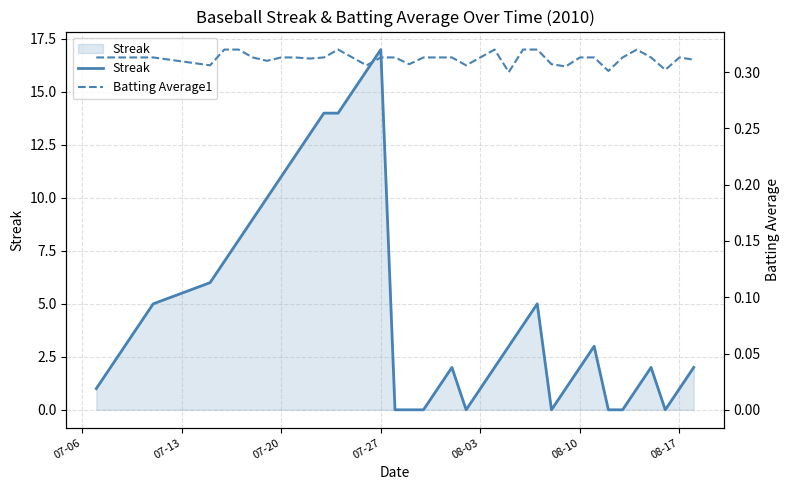

How many values in the Streak series are below 3?

20